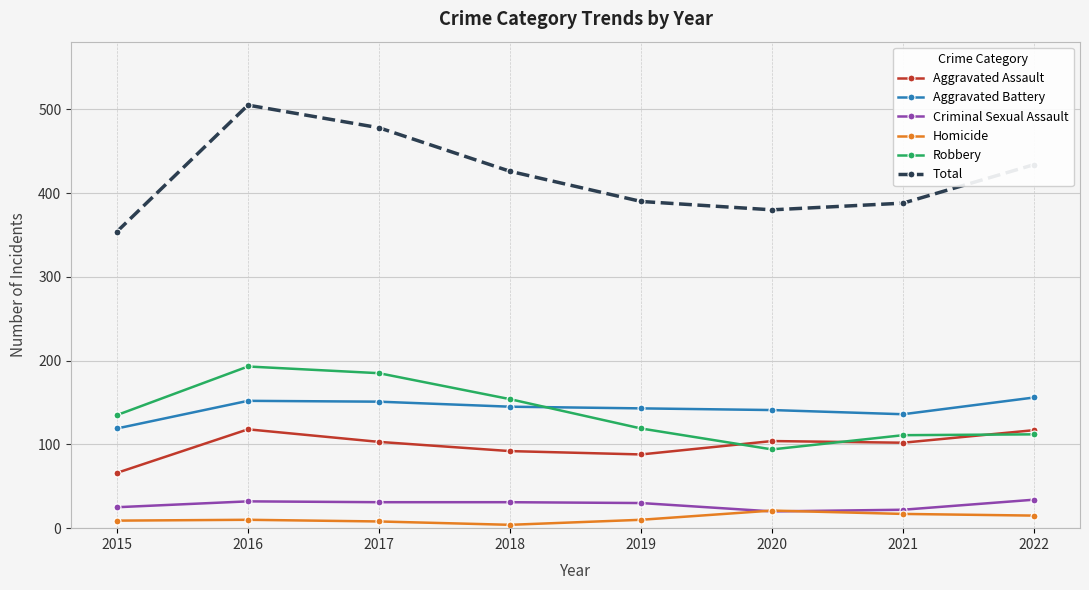

How many lines are shown in the chart?

6